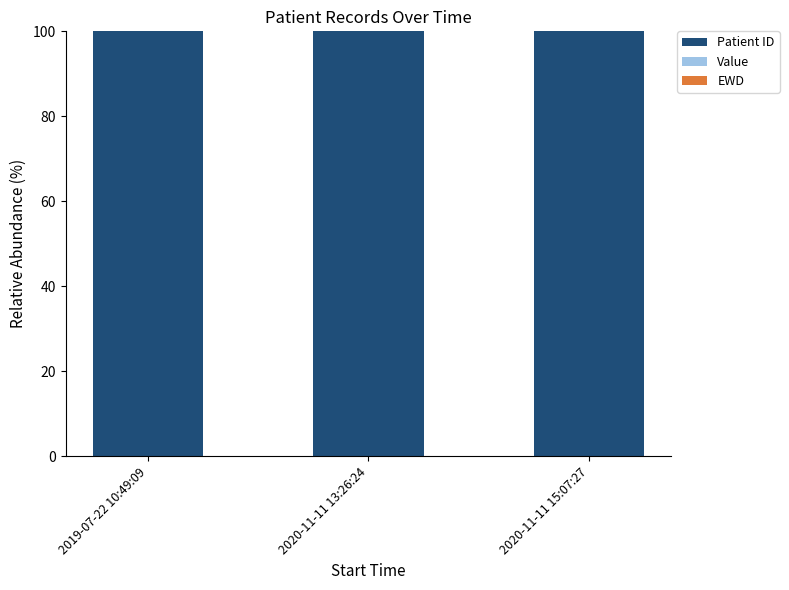

The value of Patient ID at 2020-11-11 13:26:24 is 100.0. True or false?

True